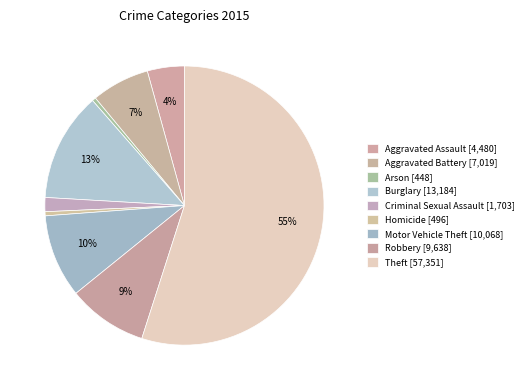

Rank the categories by value from highest to lowest.

Theft, Burglary, Motor Vehicle Theft, Robbery, Aggravated Battery, Aggravated Assault, Criminal Sexual Assault, Homicide, Arson